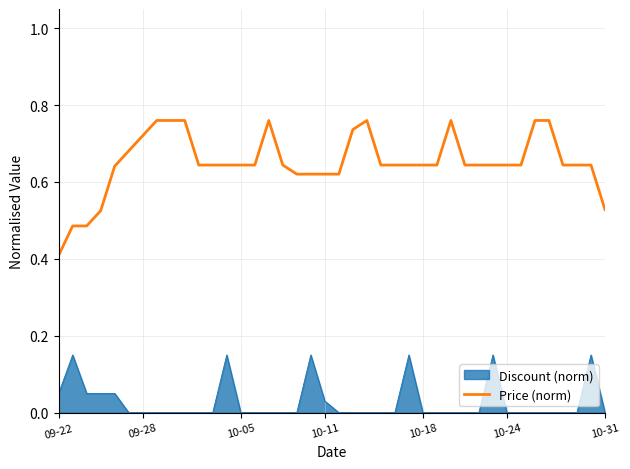

Rank the series by their maximum value, from lowest to highest.

Discount (norm), Price (norm)